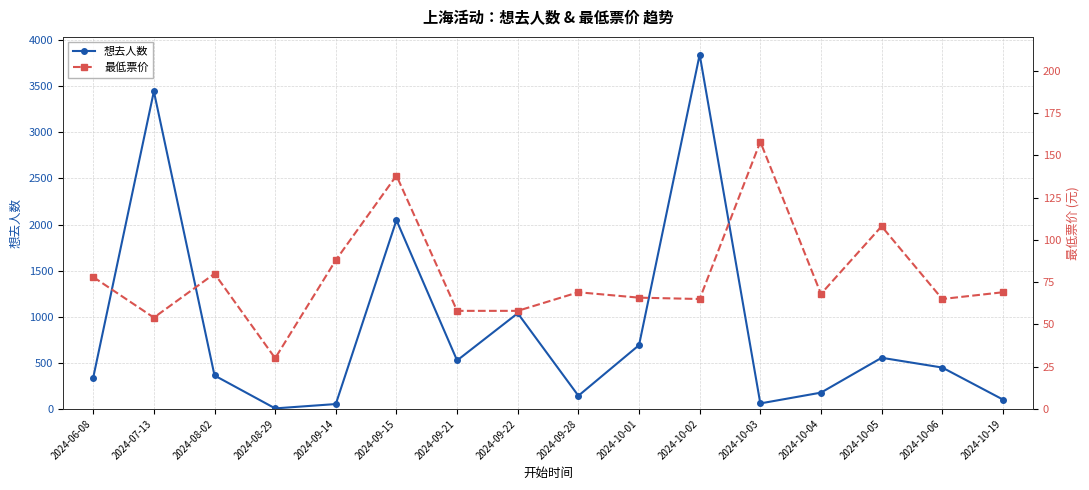

List the series in order of their peak value, highest first.

想去人数, 最低票价